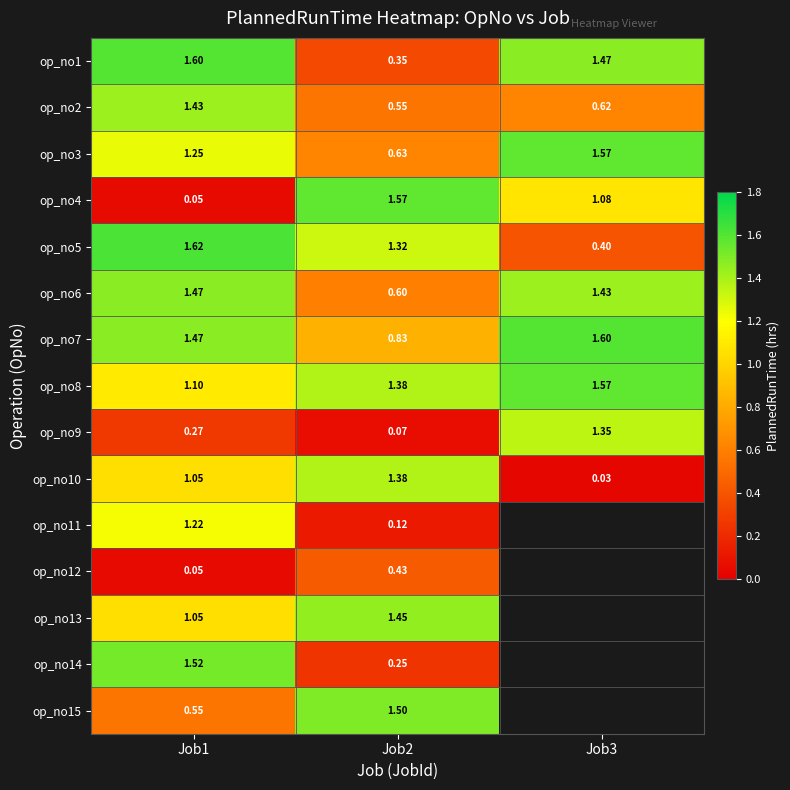

Which label corresponds to the largest value in the chart?

Job1